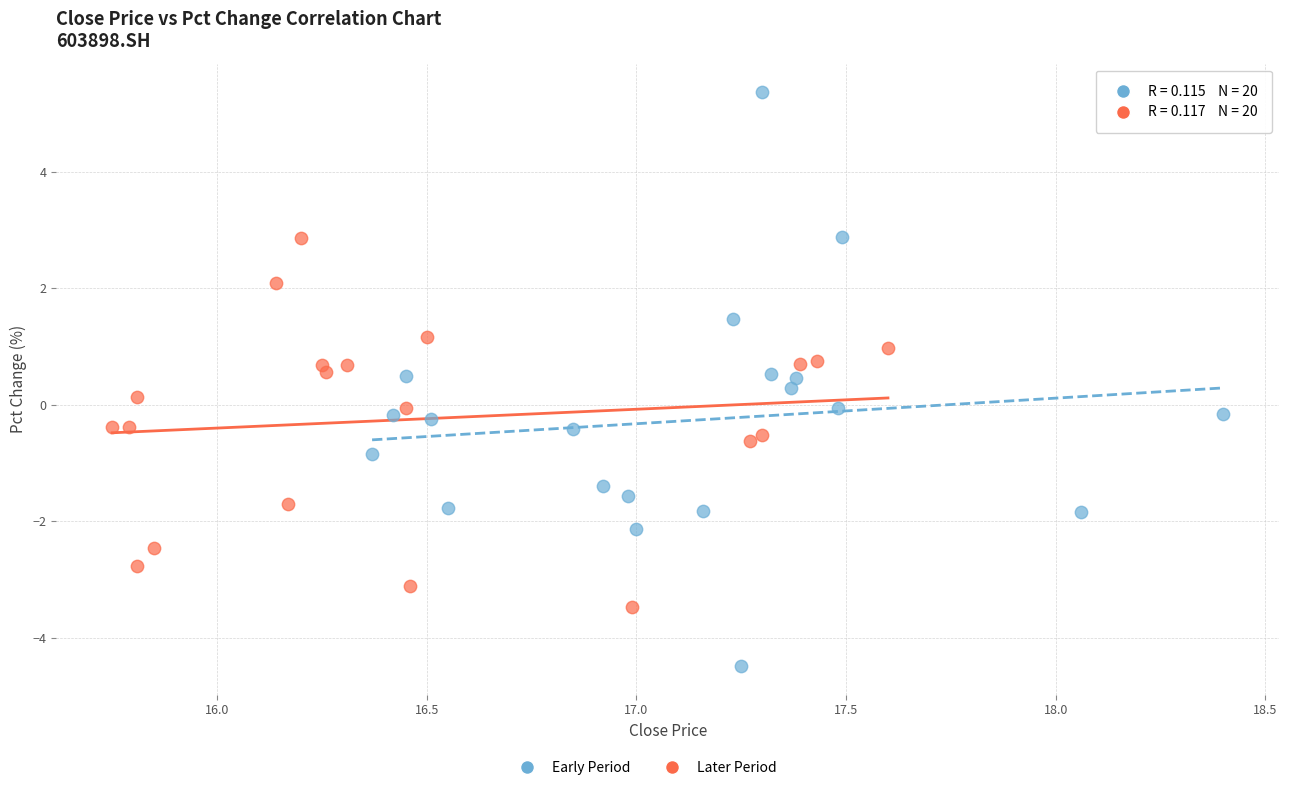

Which series contains the highest Y value?

Early Period